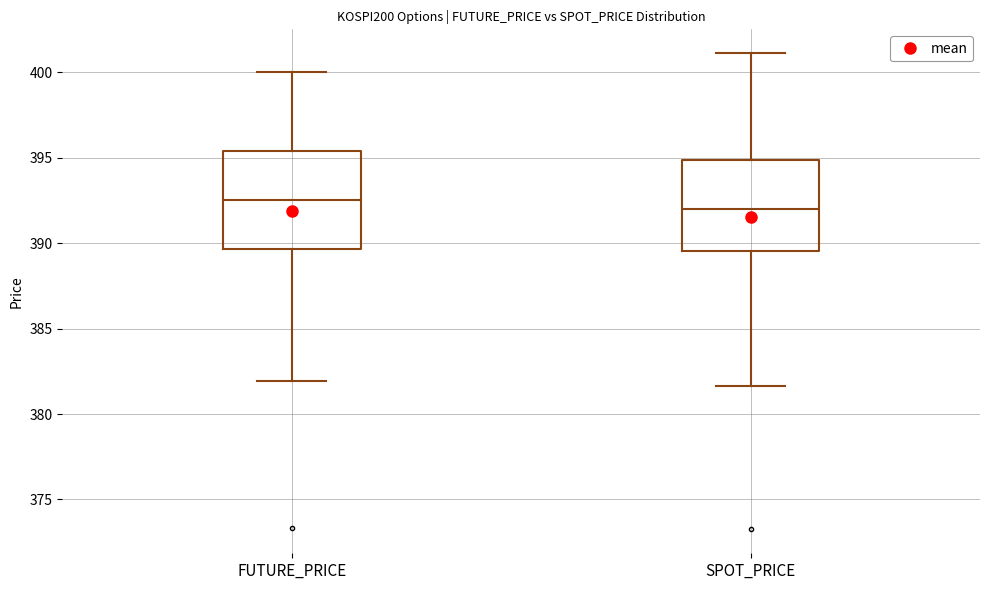

Which box's median line is the highest?

FUTURE_PRICE